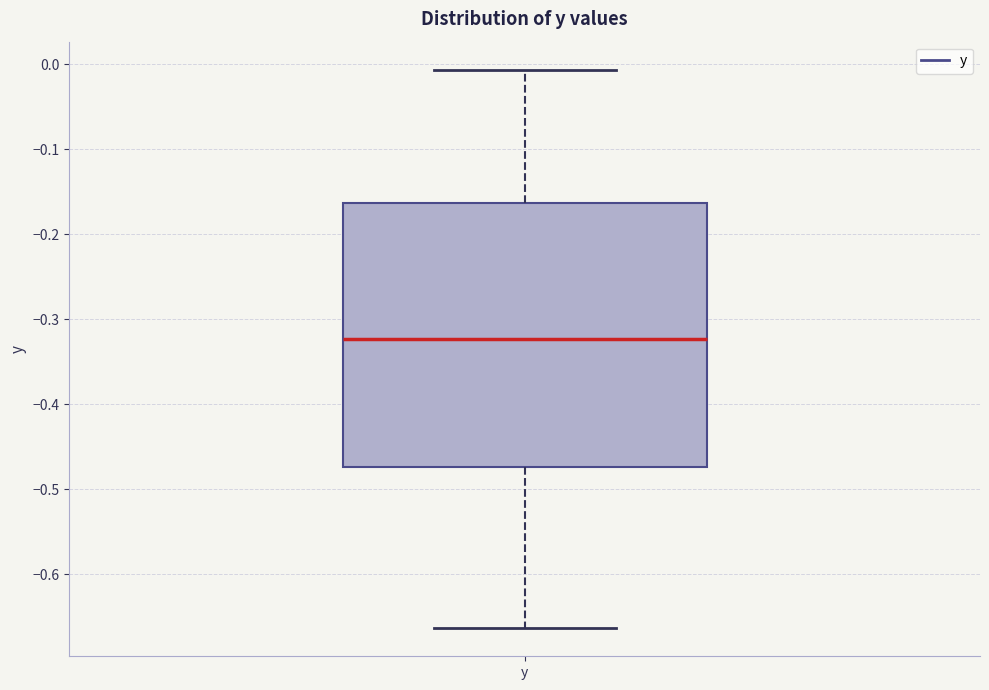

Transcribe this box plot: give where the median line is, the range the box spans, and where the two whiskers end, as read against the y-axis. The values are not printed on the chart, so give them approximately, as read against the axis.

median -0.32, box -0.47 to -0.16, whiskers -0.66 to -0.01